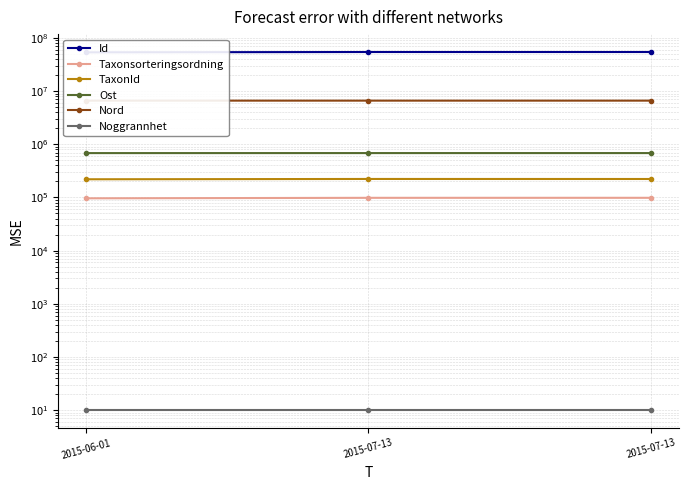

At which label does Ost reach its minimum?

2015-06-01